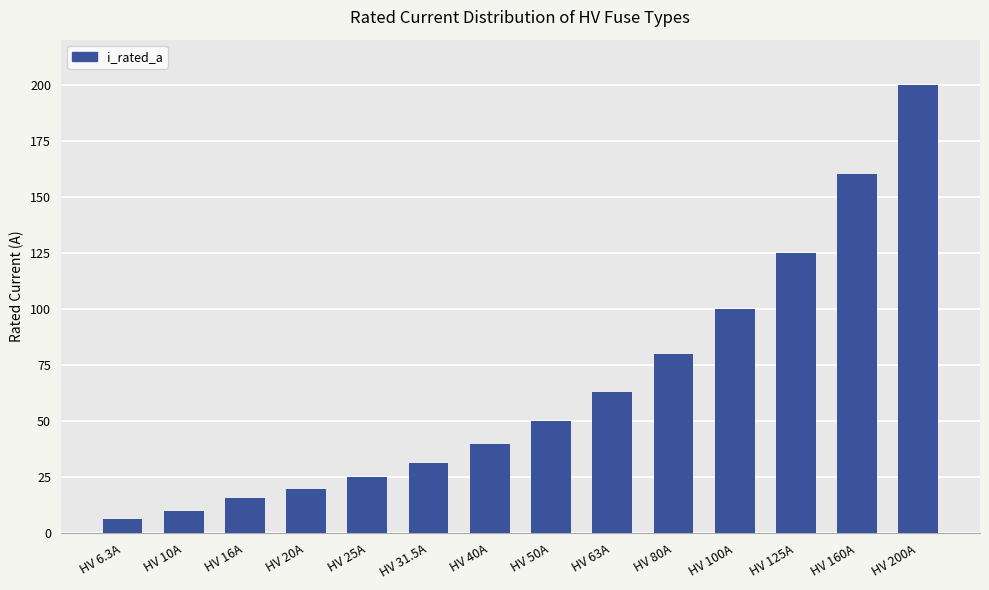

What is the difference between the maximum and minimum values?

193.7